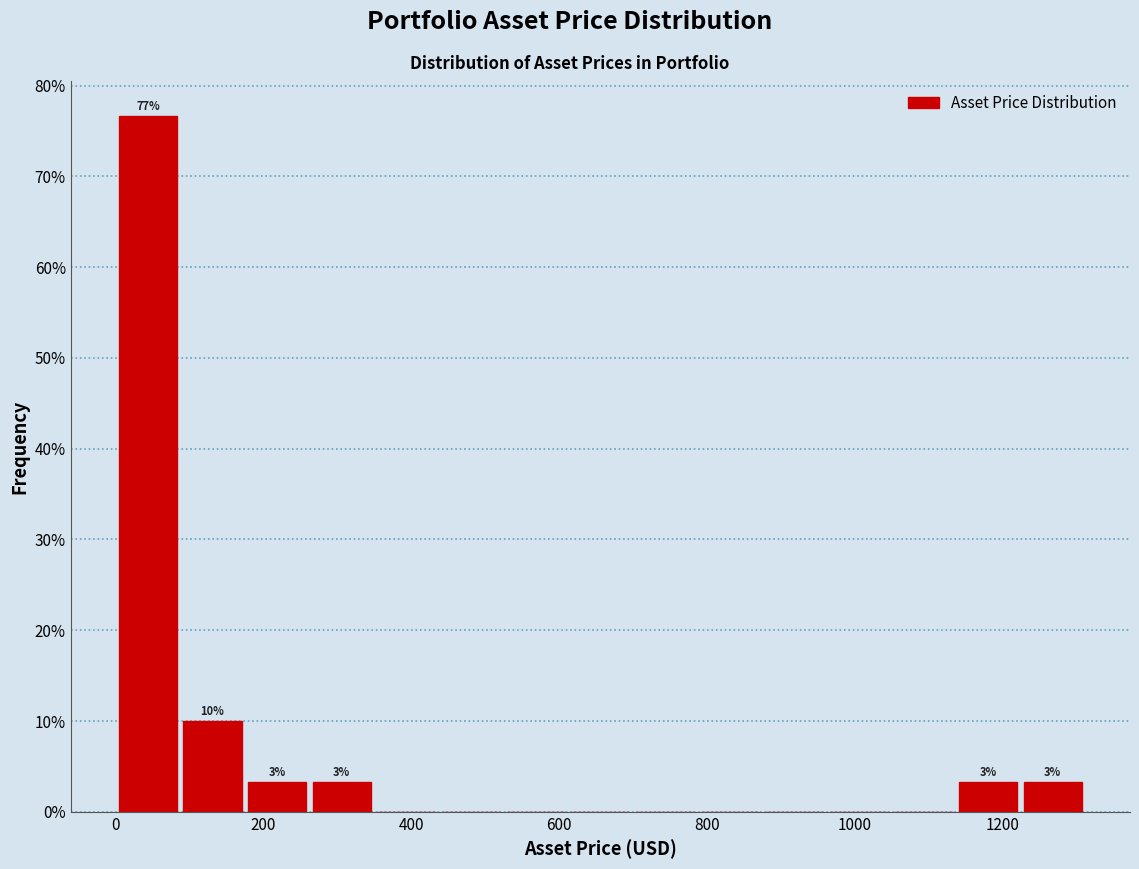

Which range on the x-axis has the tallest bar?

0 to 100